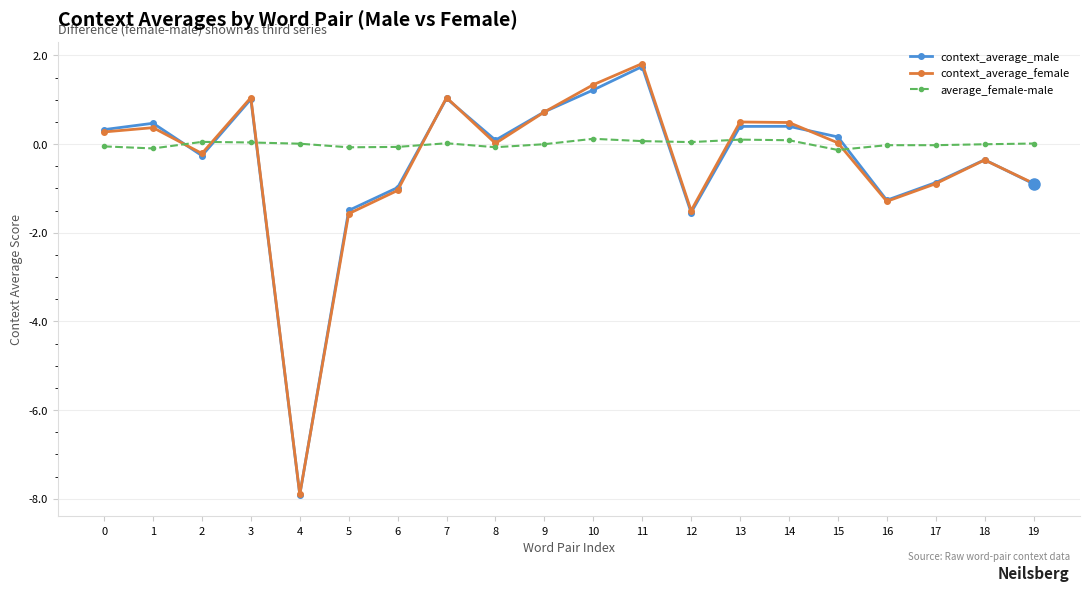

True or false: average_female-male and context_average_male intersect in this chart.

True